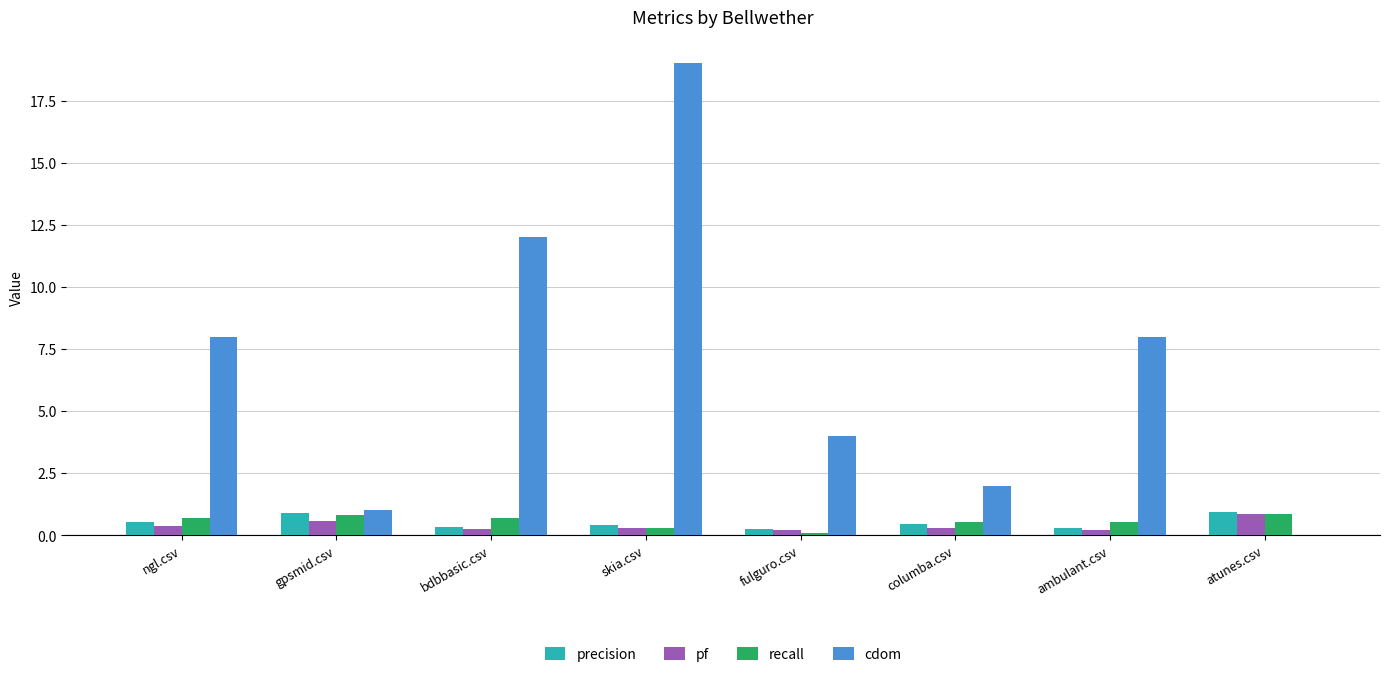

The value of pf at gpsmid.csv is 0.6. True or false?

True